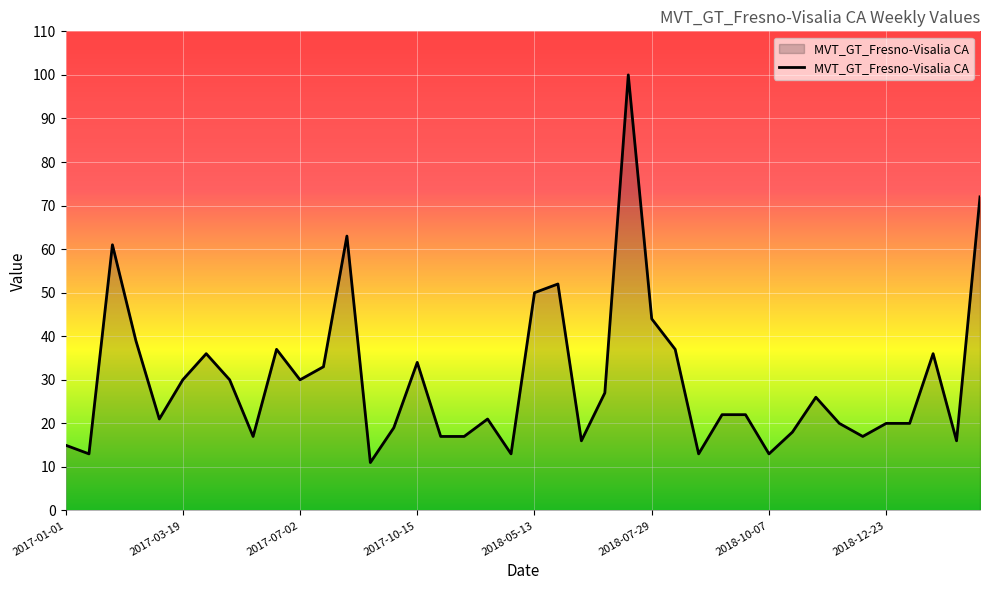

What is the maximum value shown in the chart?

100